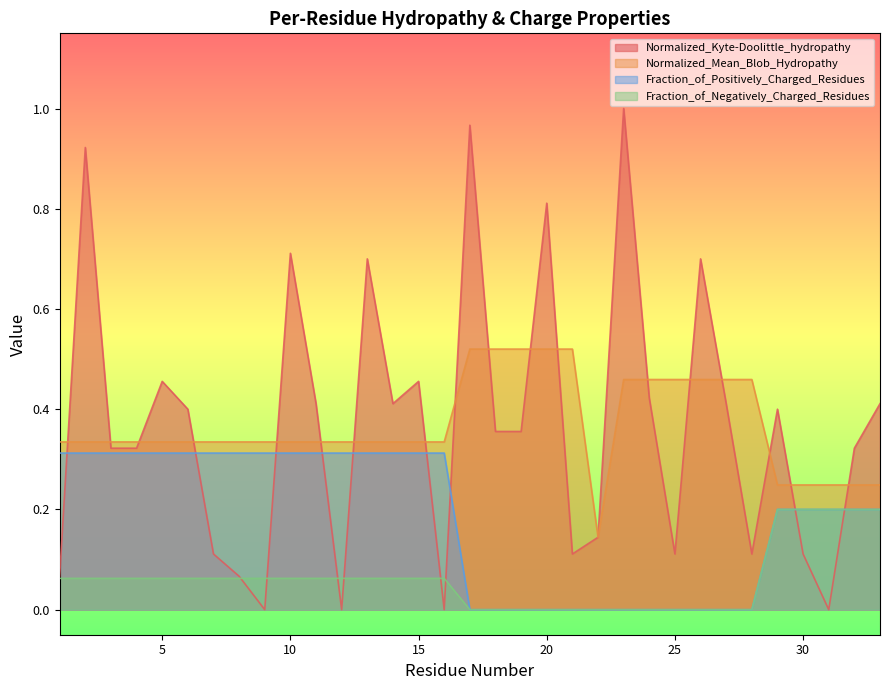

True or false: Normalized_Mean_Blob_Hydropathy has a value of 0.8 at 20.

False